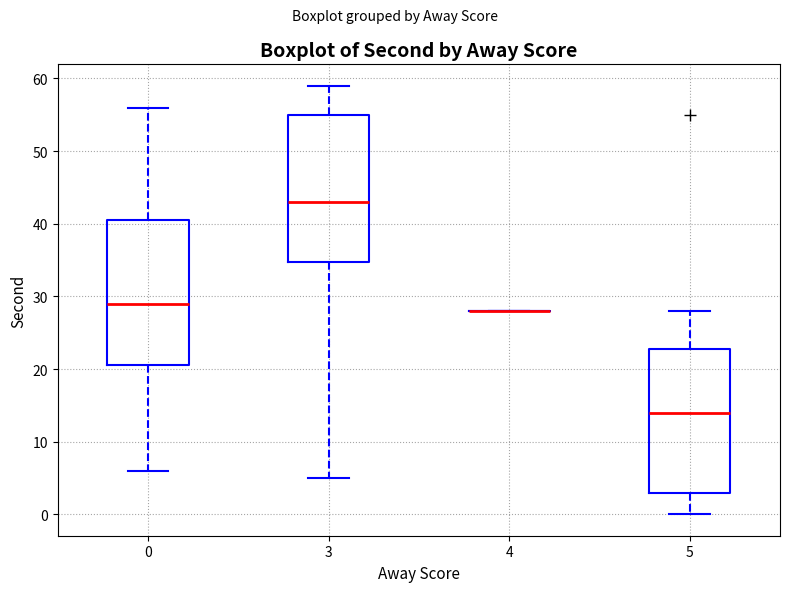

Where does the lower whisker of the box at x = 3 end on the y-axis? The values are not printed on the chart, so give them approximately, as read against the axis.

5